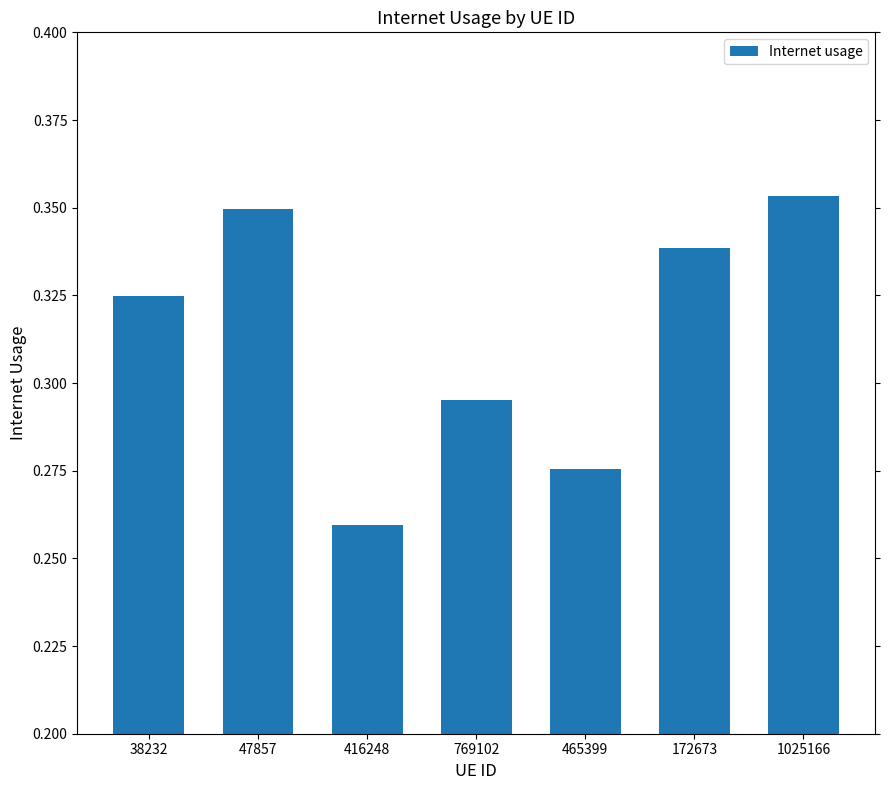

At which category does the chart reach its minimum across all series?

416248